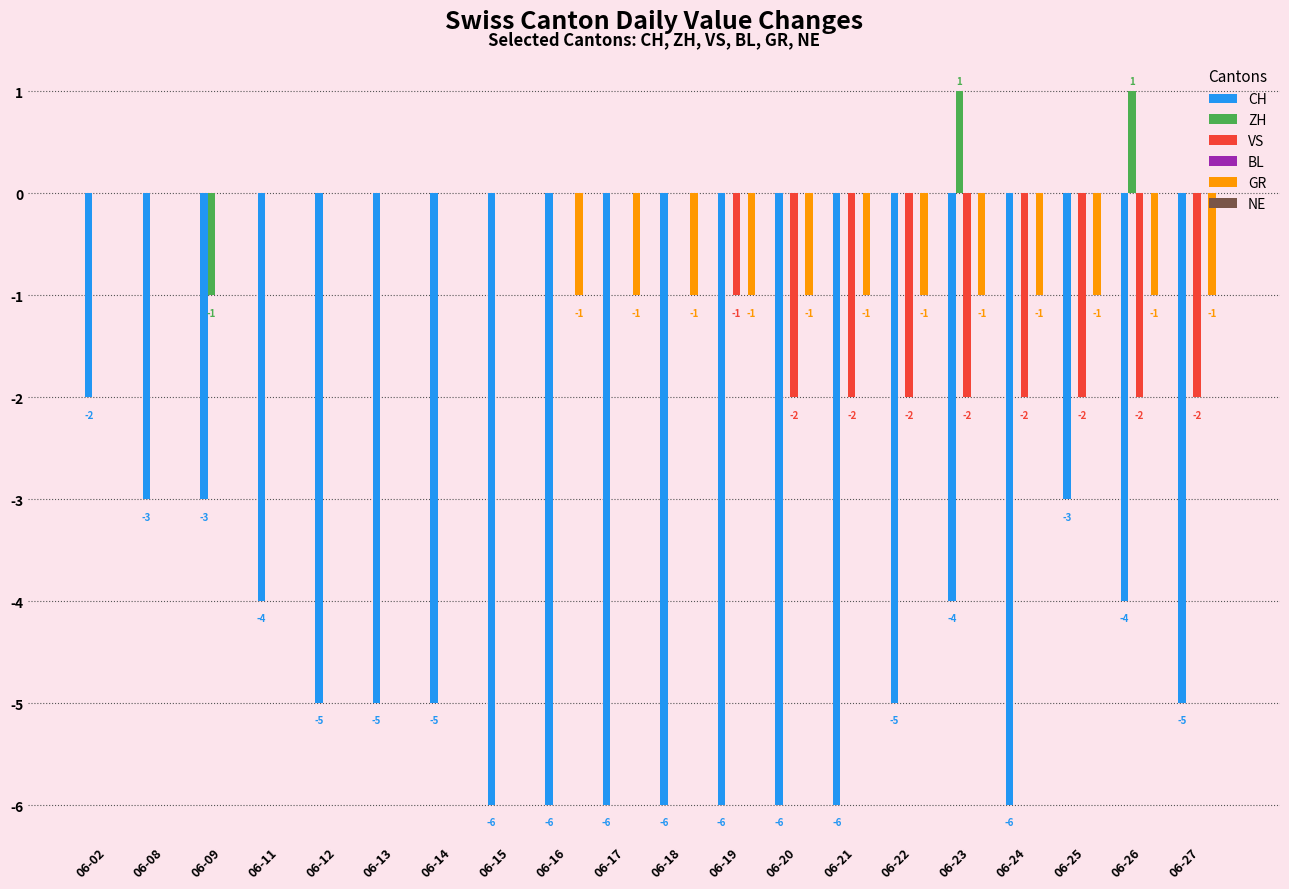

Reading left to right, list all the values displayed in this chart.

CH: 06-02=-2	06-08=-3	06-09=-3	06-11=-4	06-12=-5	06-13=-5	06-14=-5	06-15=-6	06-16=-6	06-17=-6	06-18=-6	06-19=-6	06-20=-6	06-21=-6	06-22=-5	06-23=-4	06-24=-6	06-25=-3	06-26=-4	06-27=-5
ZH: 06-02=0	06-08=0	06-09=-1	06-11=0	06-12=0	06-13=0	06-14=0	06-15=0	06-16=0	06-17=0	06-18=0	06-19=0	06-20=0	06-21=0	06-22=0	06-23=1	06-24=0	06-25=0	06-26=1	06-27=0
VS: 06-02=0	06-08=0	06-09=0	06-11=0	06-12=0	06-13=0	06-14=0	06-15=0	06-16=0	06-17=0	06-18=0	06-19=-1	06-20=-2	06-21=-2	06-22=-2	06-23=-2	06-24=-2	06-25=-2	06-26=-2	06-27=-2
GR: 06-02=0	06-08=0	06-09=0	06-11=0	06-12=0	06-13=0	06-14=0	06-15=0	06-16=-1	06-17=-1	06-18=-1	06-19=-1	06-20=-1	06-21=-1	06-22=-1	06-23=-1	06-24=-1	06-25=-1	06-26=-1	06-27=-1